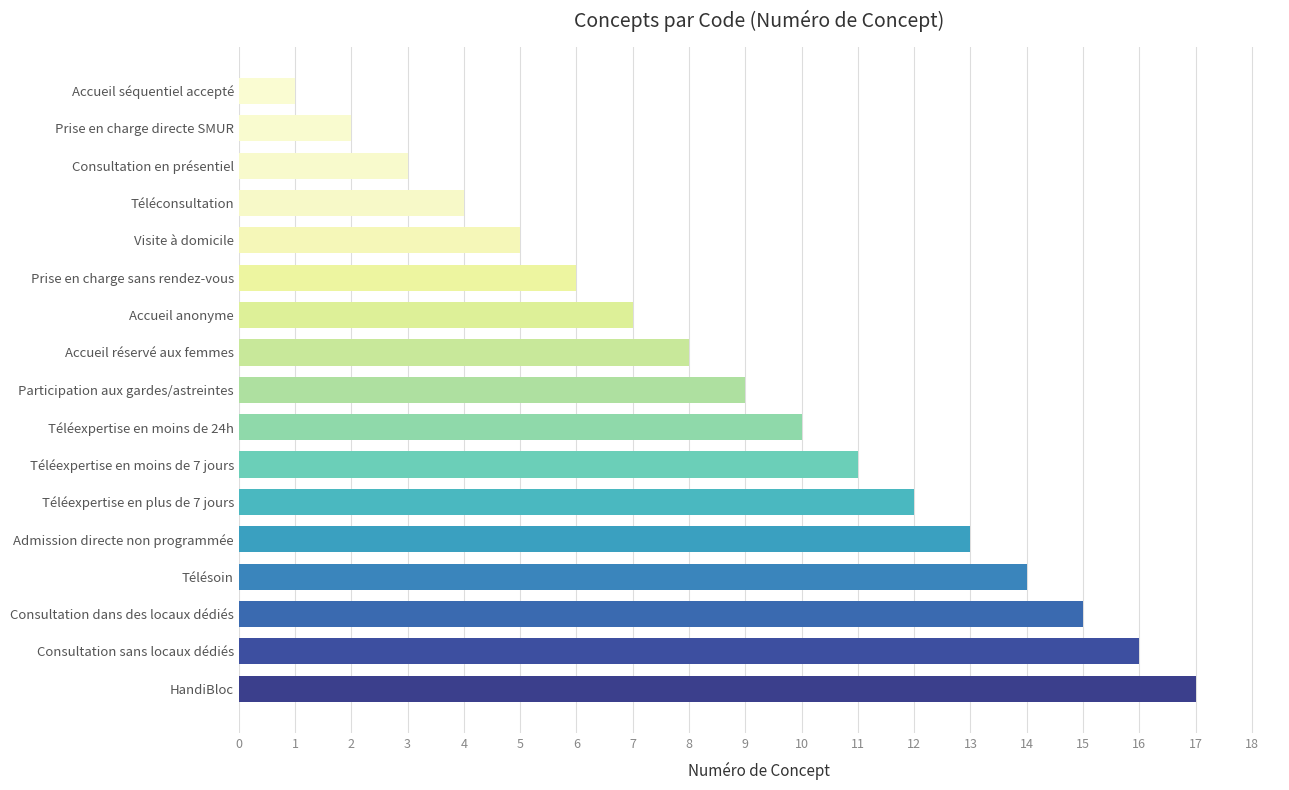

List the labels in order of value, largest first.

HandiBloc, Consultation sans locaux dédiés, Consultation dans des locaux dédiés, Télésoin, Admission directe non programmée, Téléexpertise en plus de 7 jours, Téléexpertise en moins de 7 jours, Téléexpertise en moins de 24h, Participation aux gardes/astreintes, Accueil réservé aux femmes, Accueil anonyme, Prise en charge sans rendez-vous, Visite à domicile, Téléconsultation, Consultation en présentiel, Prise en charge directe SMUR, Accueil séquentiel accepté